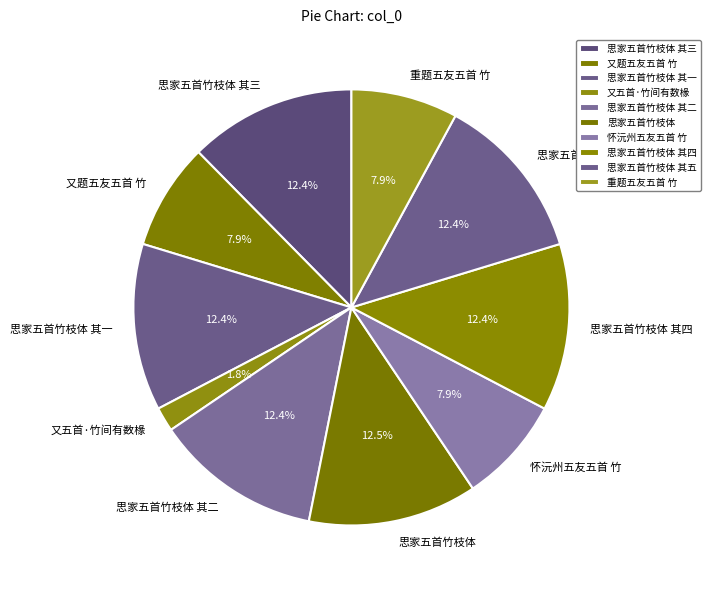

To the nearest percent, what is the difference between the largest and smallest slice percentages?

11%